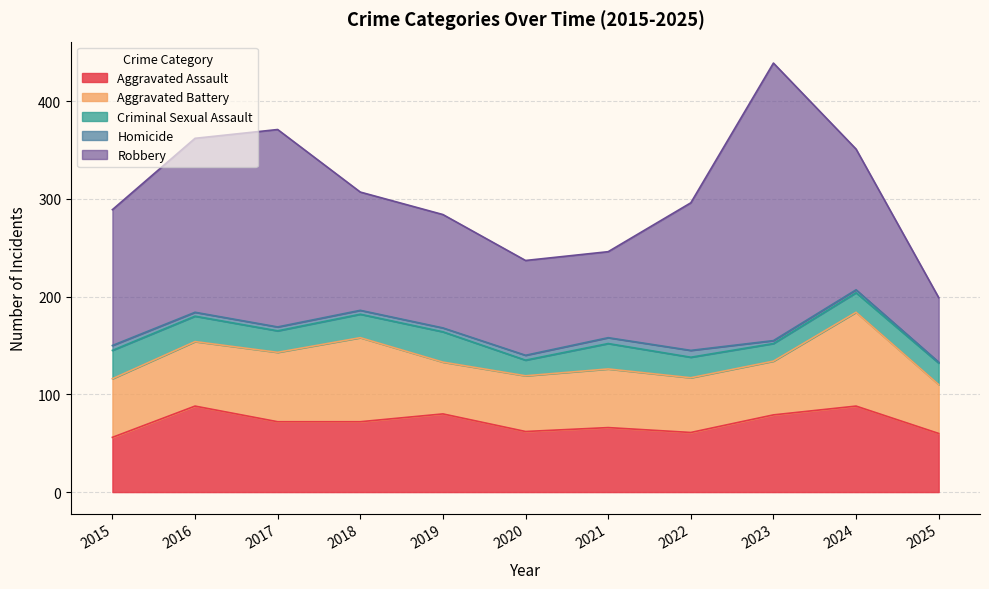

True or false: Criminal Sexual Assault and Aggravated Battery cross at least once.

False